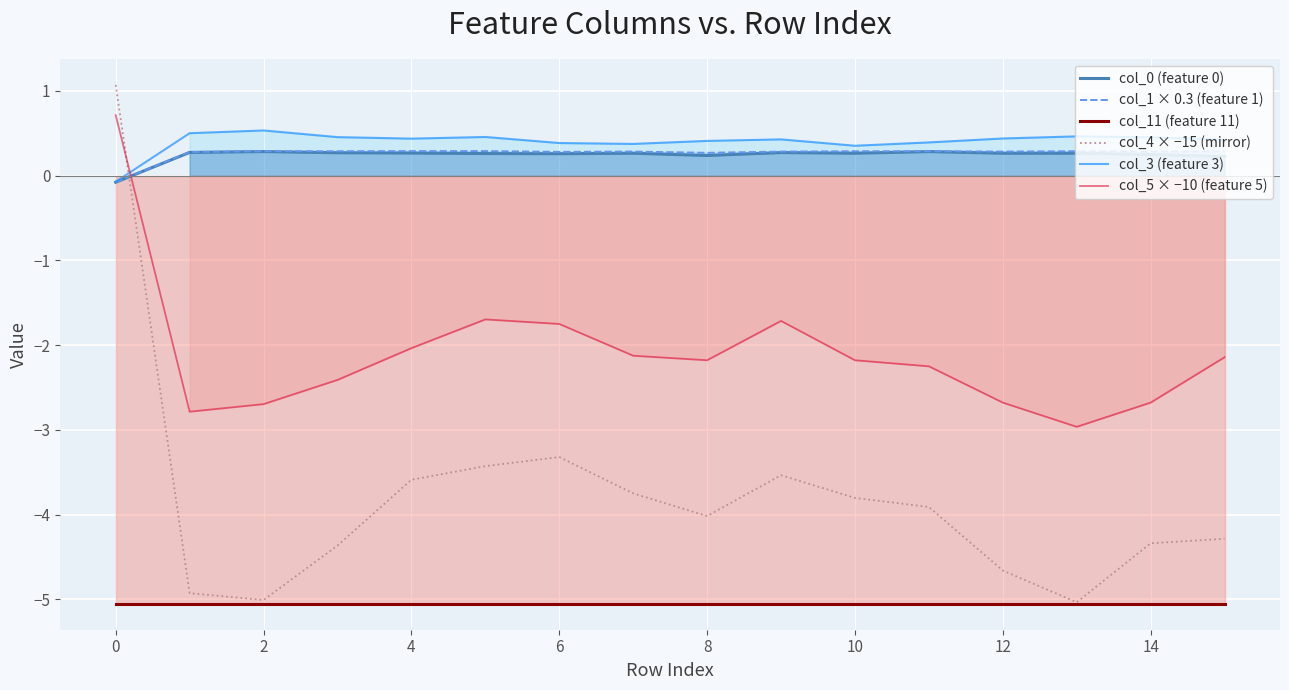

The value of col_3 (feature 3) at 6 is 0.4. True or false?

True